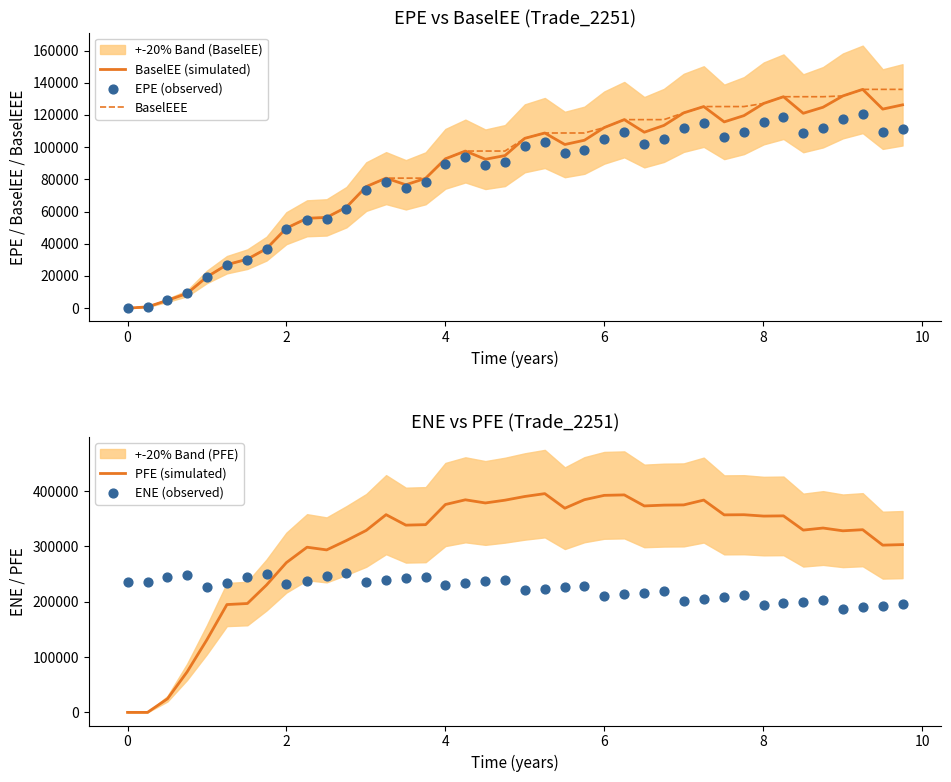

What is the highest value of the BaselEEE series?

135857.0